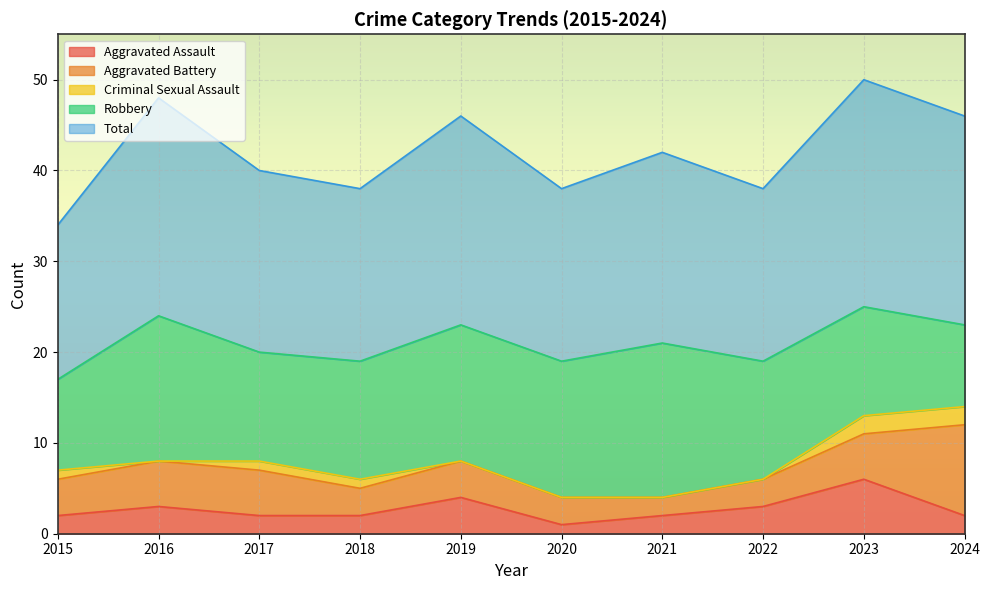

The Aggravated Assault series shows 3 at 2016. True or false?

True